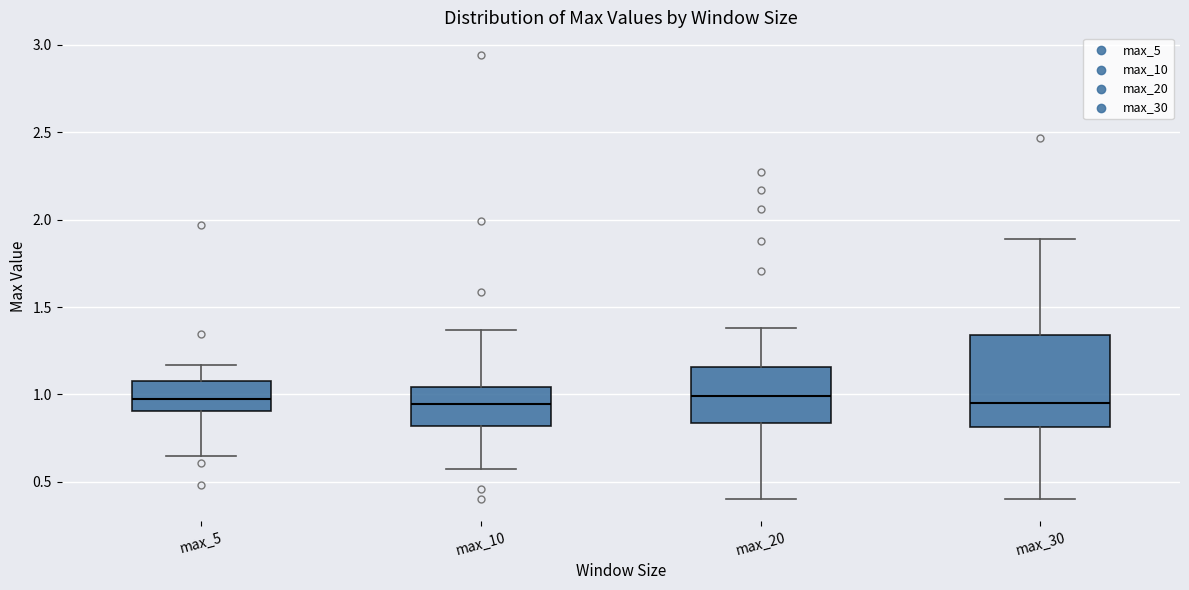

Reading left to right, read every box against the y-axis: the position of its median line, the range the box covers, and the ends of its whiskers. The values are not printed on the chart, so give them approximately, as read against the axis.

max_5: median 0.95, box 0.90 to 1.10, whiskers 0.65 to 1.15
max_10: median 0.95, box 0.80 to 1.05, whiskers 0.60 to 1.35
max_20: median 1.00, box 0.85 to 1.15, whiskers 0.40 to 1.40
max_30: median 0.95, box 0.80 to 1.35, whiskers 0.40 to 1.90